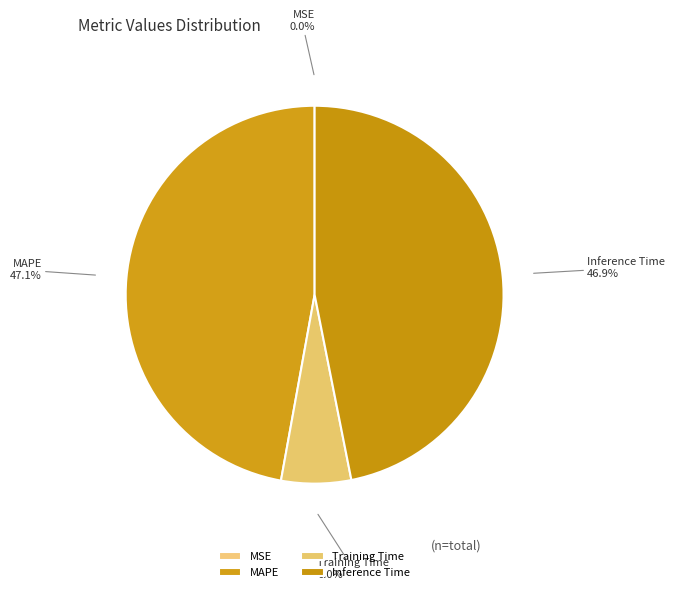

Between Training Time and MAPE, which is larger?

MAPE